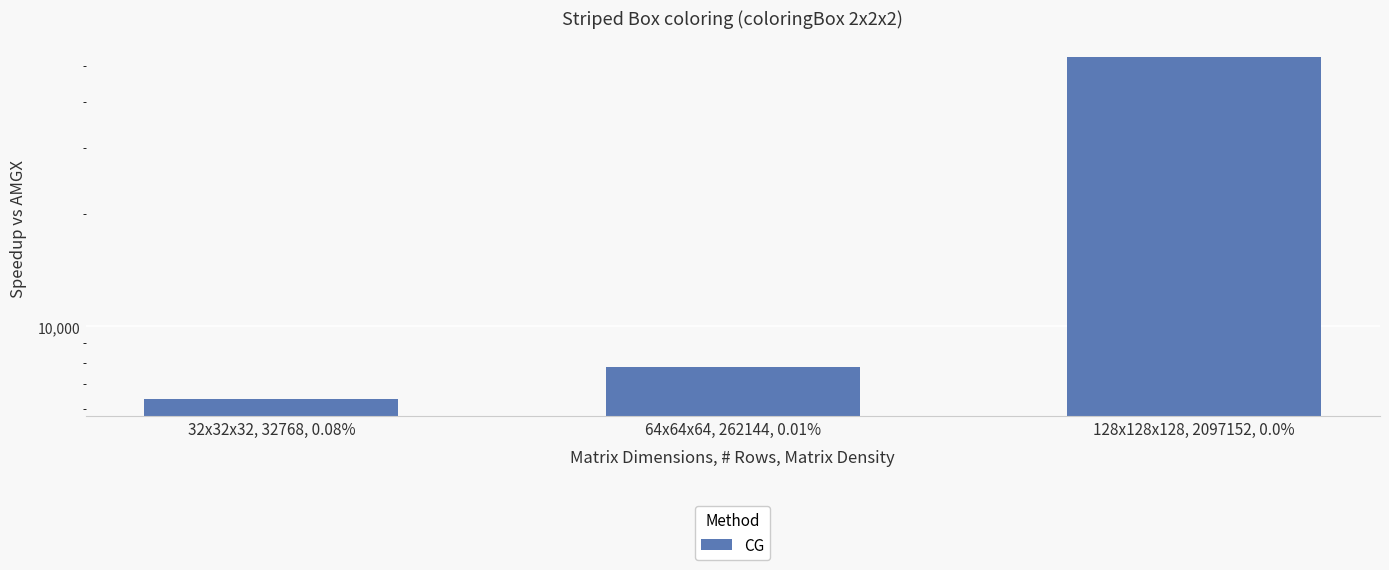

Is it true that the value at 128x128x128, 2097152, 0.0% is 29166?

False